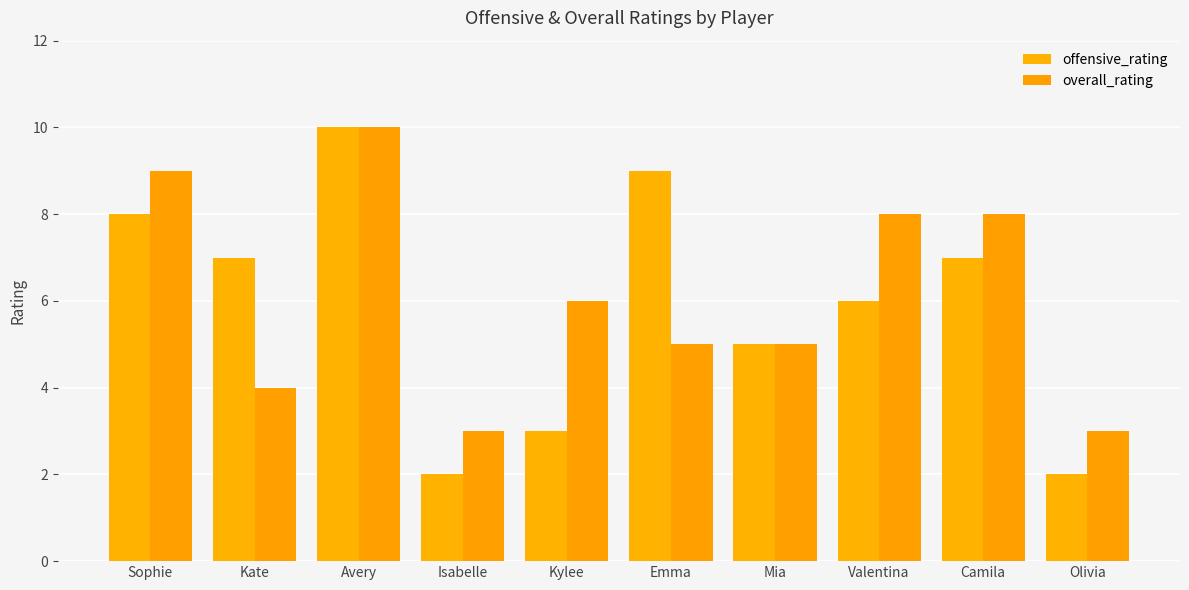

Which series has the largest total across all categories?

overall_rating